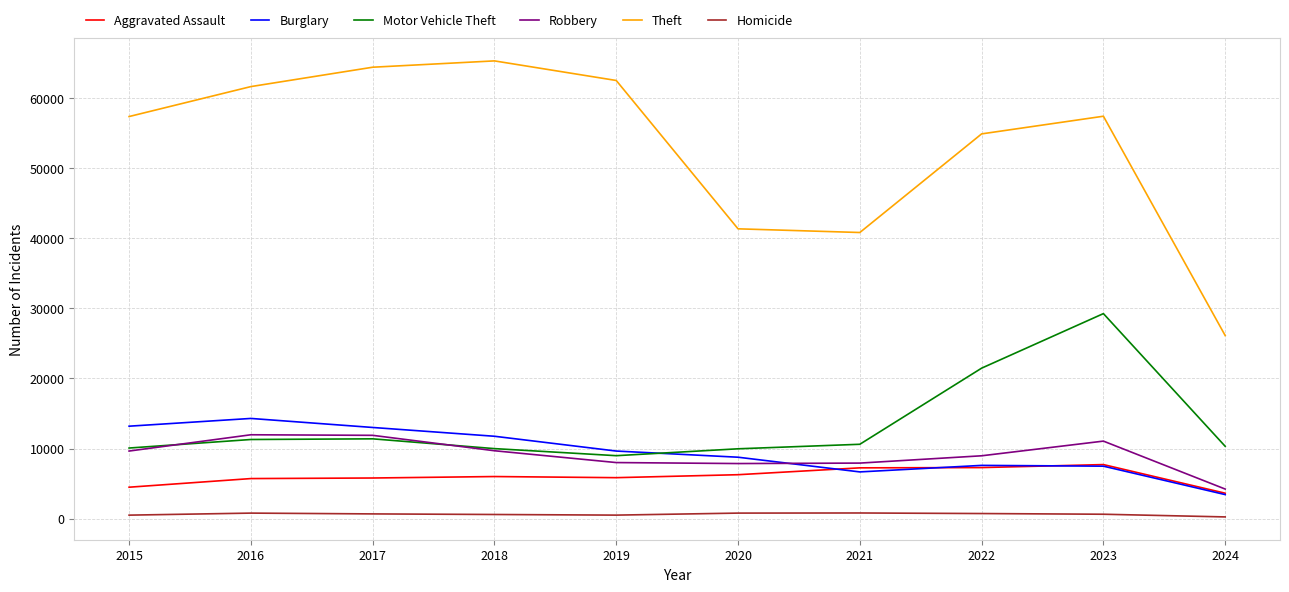

Is it true that Robbery equals 11960 at 2016?

True